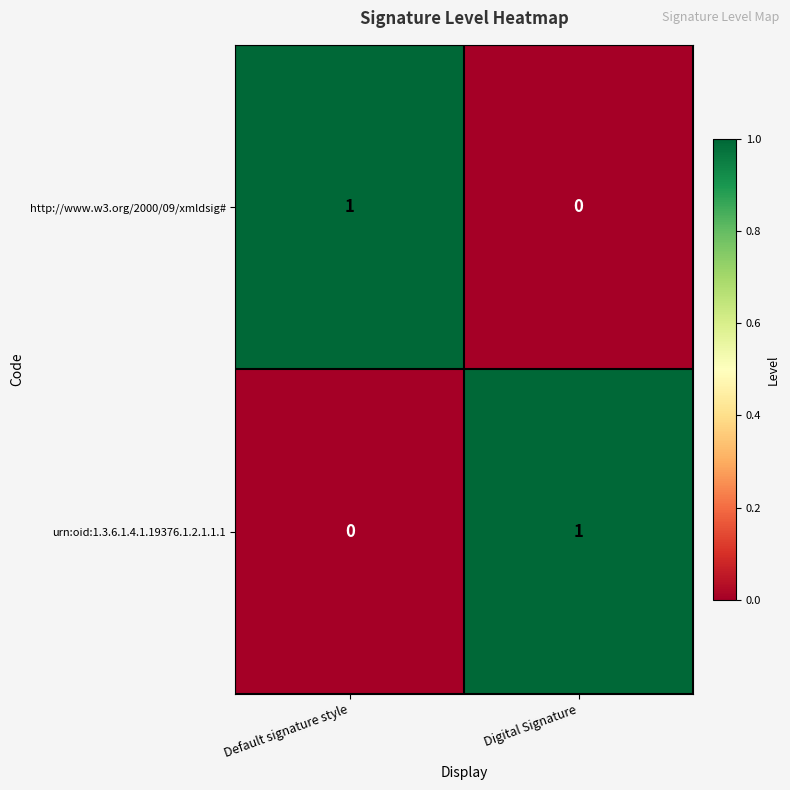

Where is http://www.w3.org/2000/09/xmldsig# nearest to the value 0?

Digital Signature